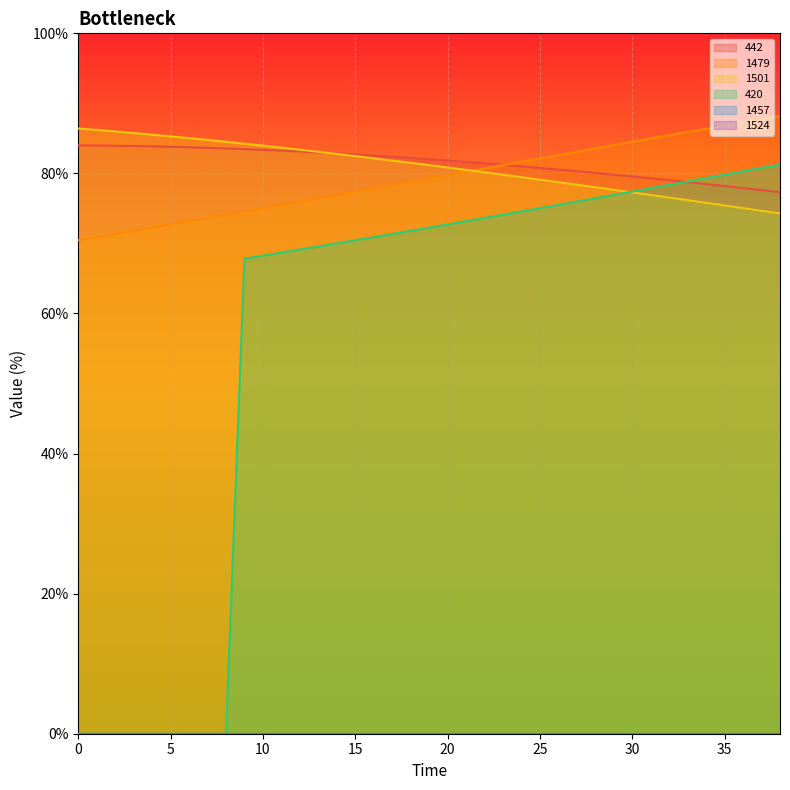

True or false: 1479 has more than 2 points higher than both neighbors.

False